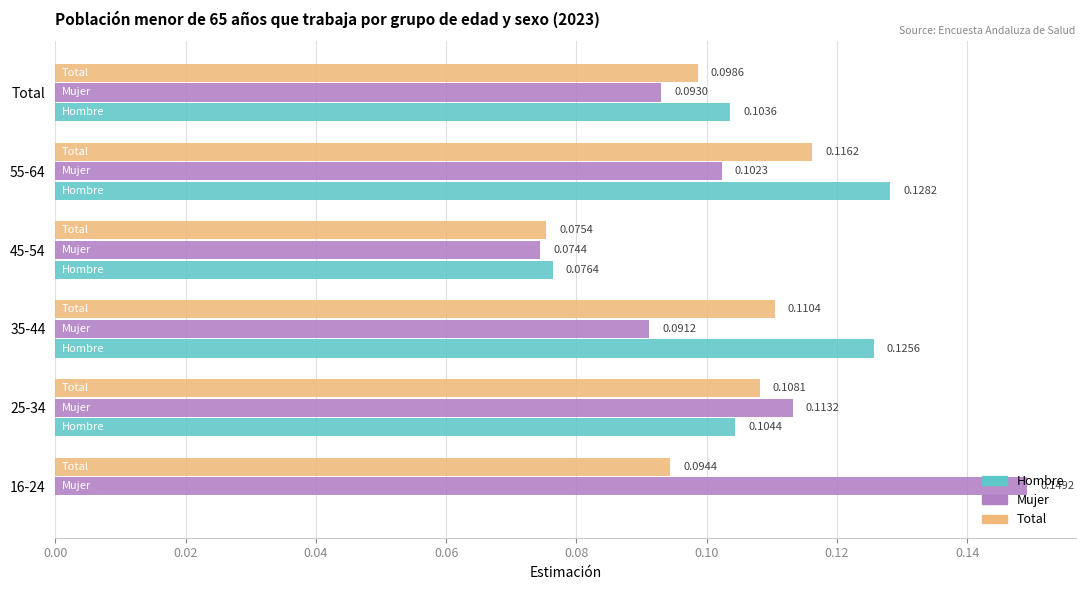

How many series are shown in this chart?

3